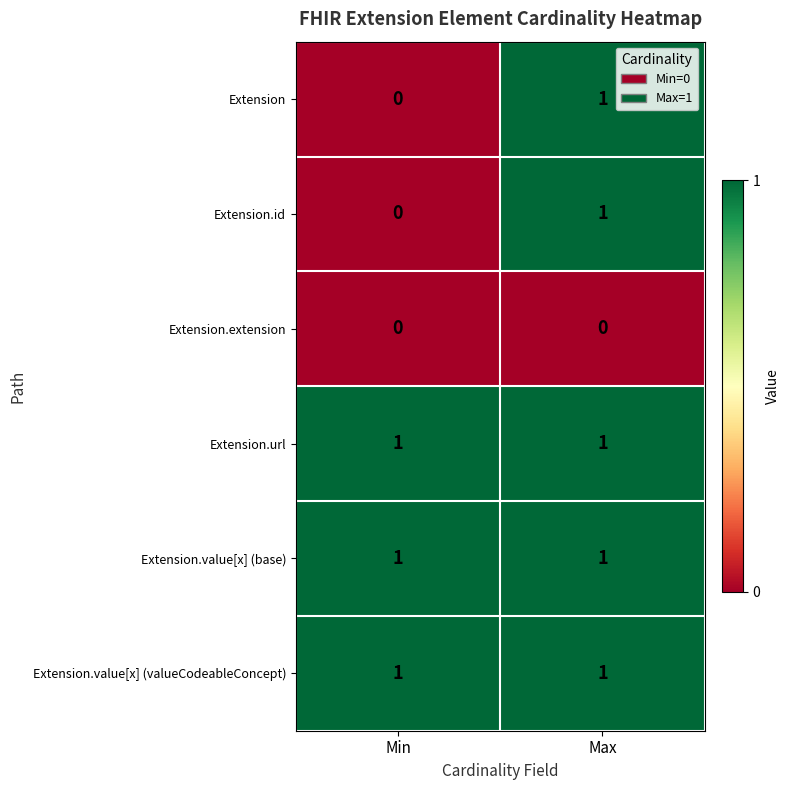

What is the total value across all series at Max?

5